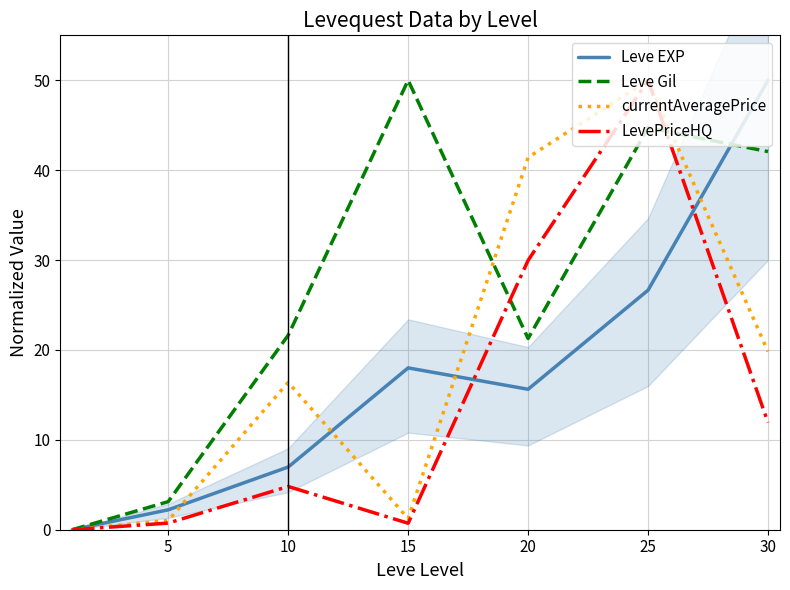

Where is Leve Gil nearest to the value 25?

10